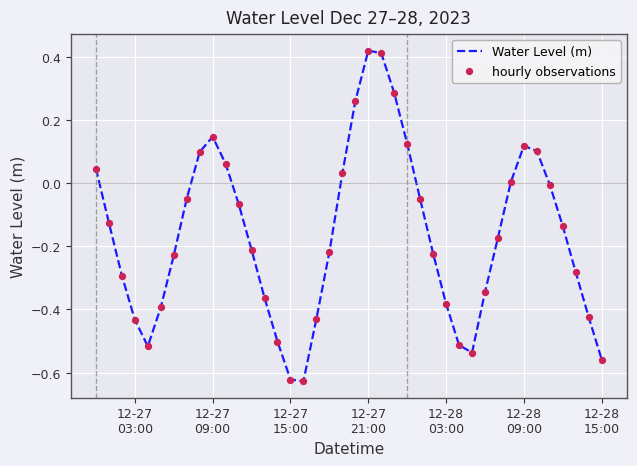

What is the difference between the maximum and minimum values?

1.0